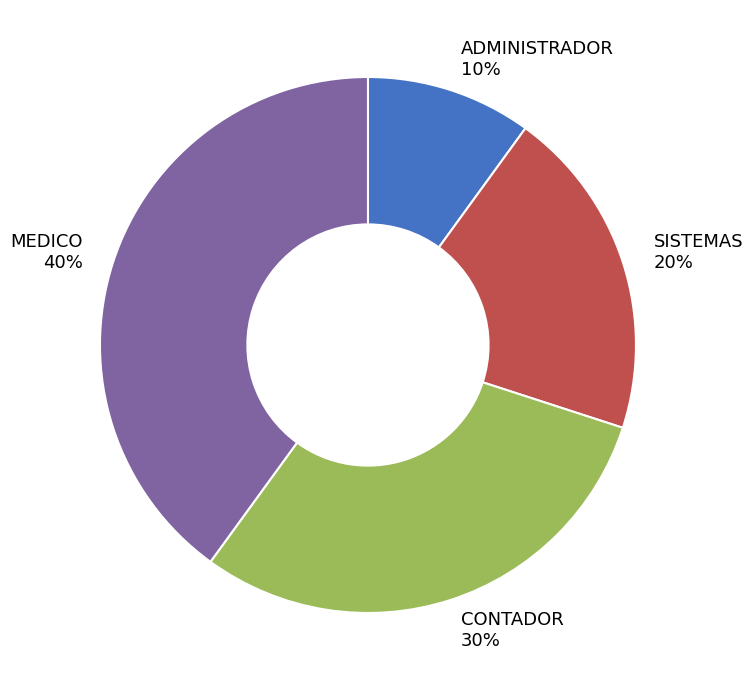

To the nearest percent, what percentage of the pie is SISTEMAS?

20%